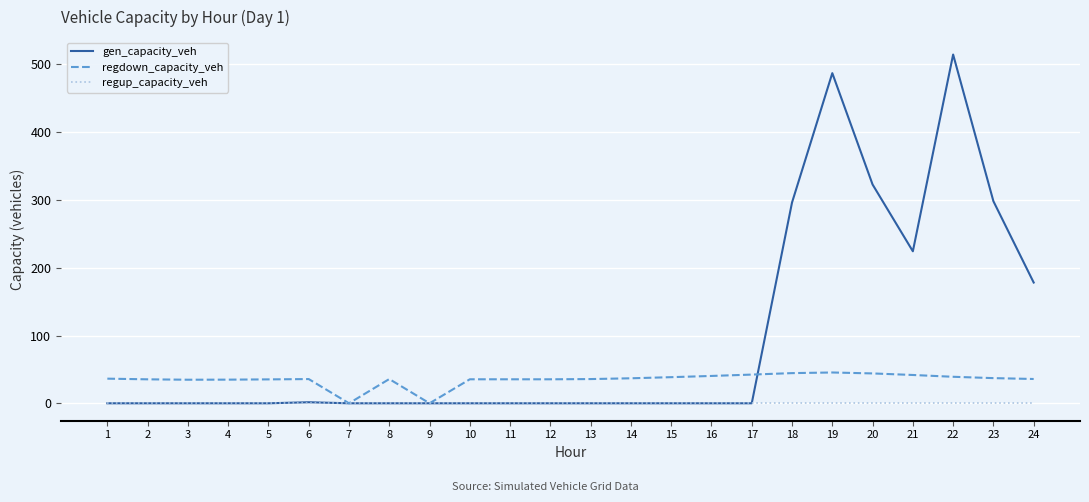

Is it true that regup_capacity_veh equals 0.0 at 18?

True